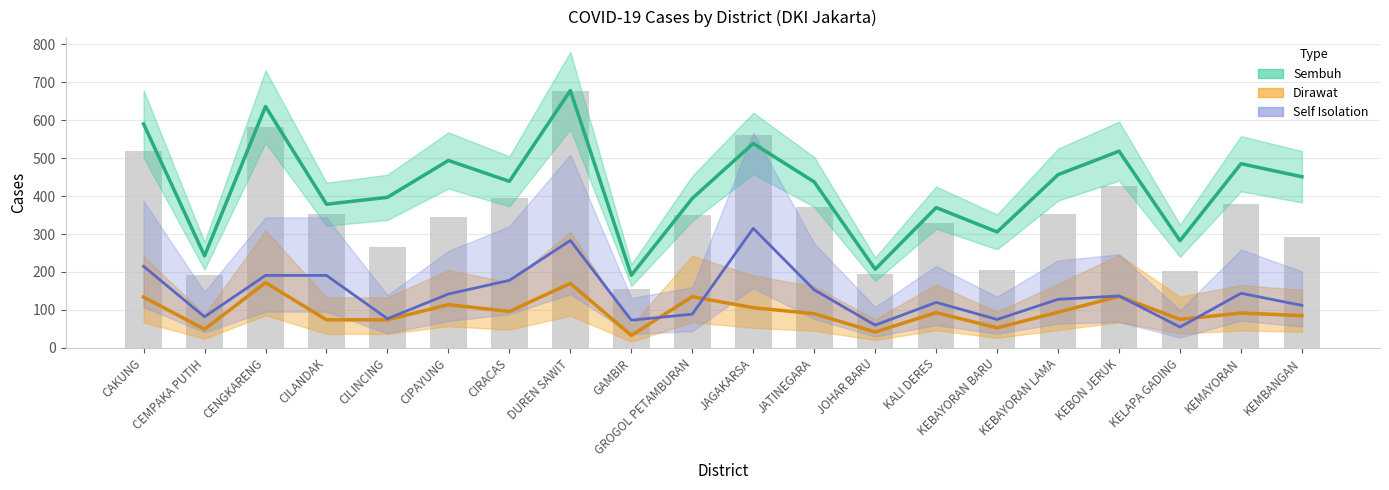

Which series has the largest total across all categories?

Sembuh